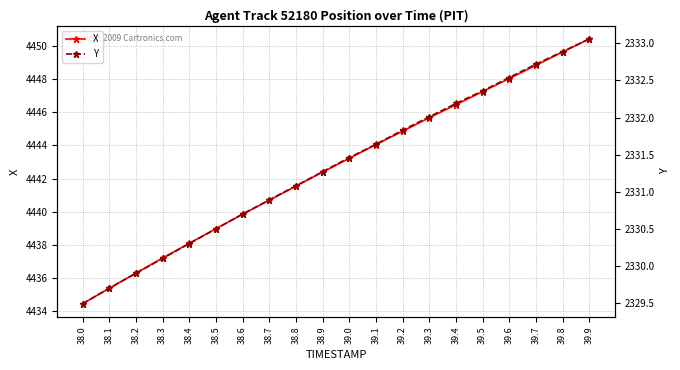

Where is Y nearest to the value 2331?

38.8